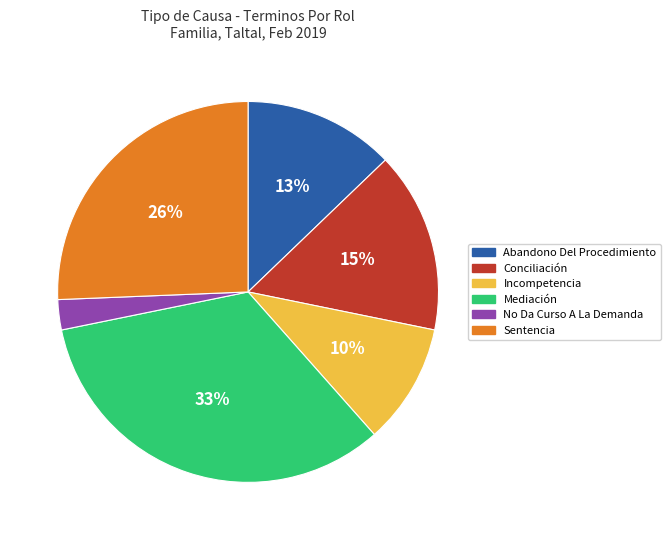

To the nearest percent, what is the combined percentage of Incompetencia and Sentencia?

36%